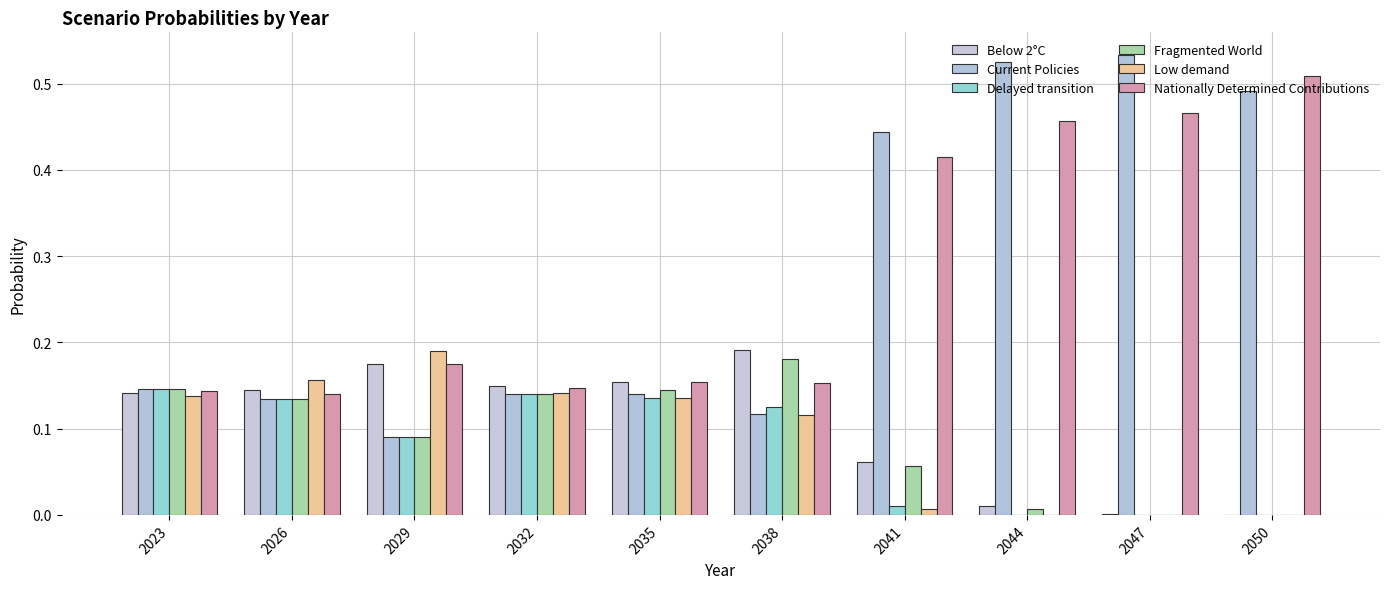

At which category is the sum across all series the highest?

2050